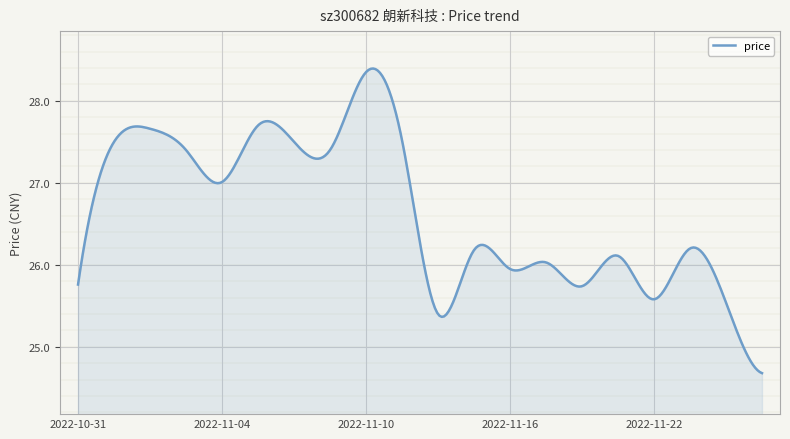

What is the smallest value displayed?

24.7